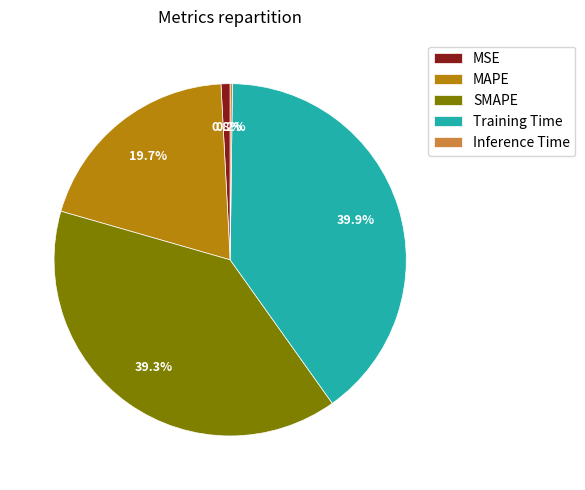

To the nearest percent, what portion does Training Time represent?

40%